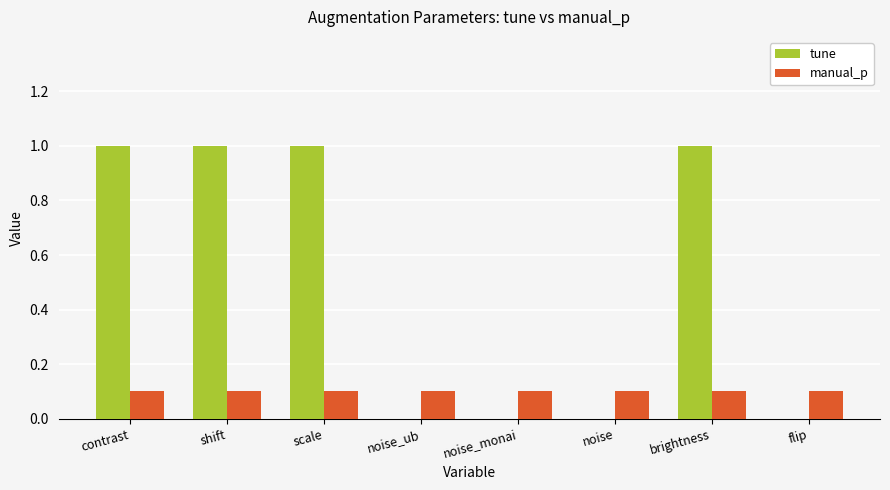

Is it true that tune equals -0.4 at noise_ub?

False